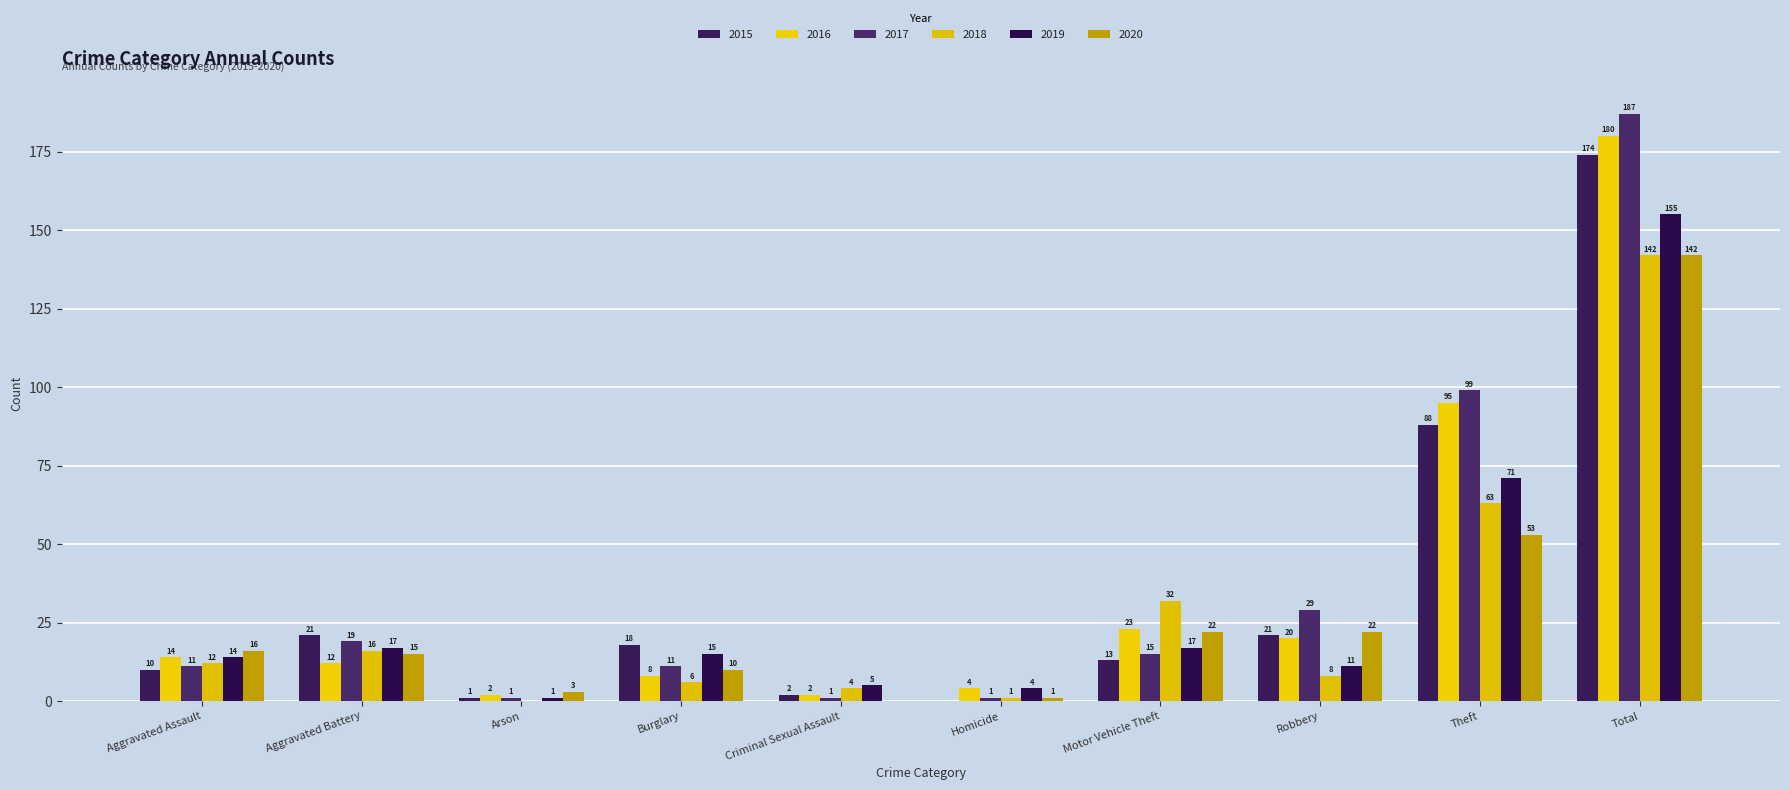

Are the bars horizontal?

No